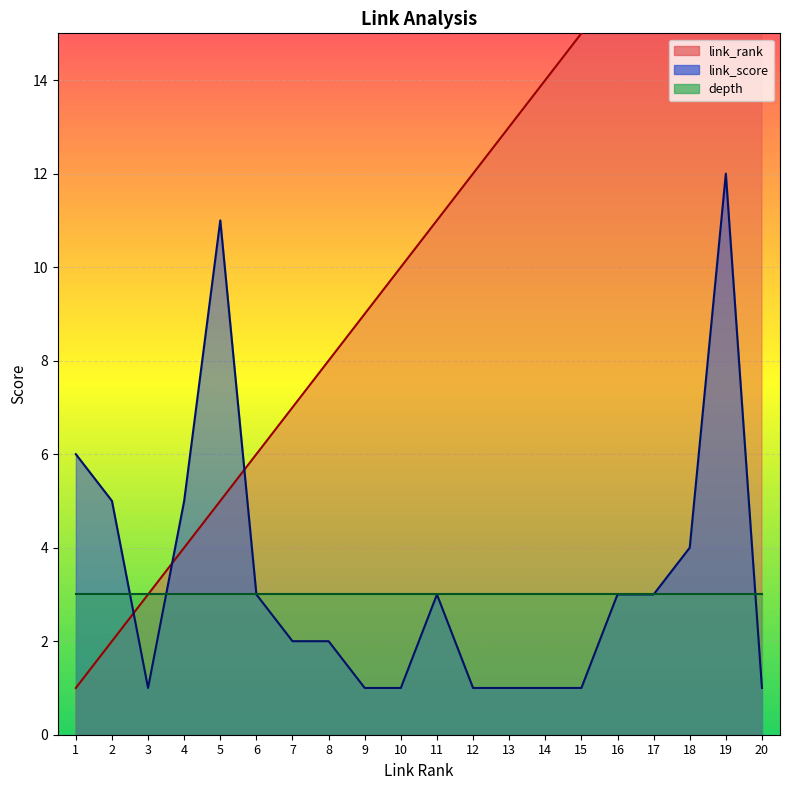

At which category does link_score reach its first local valley?

3